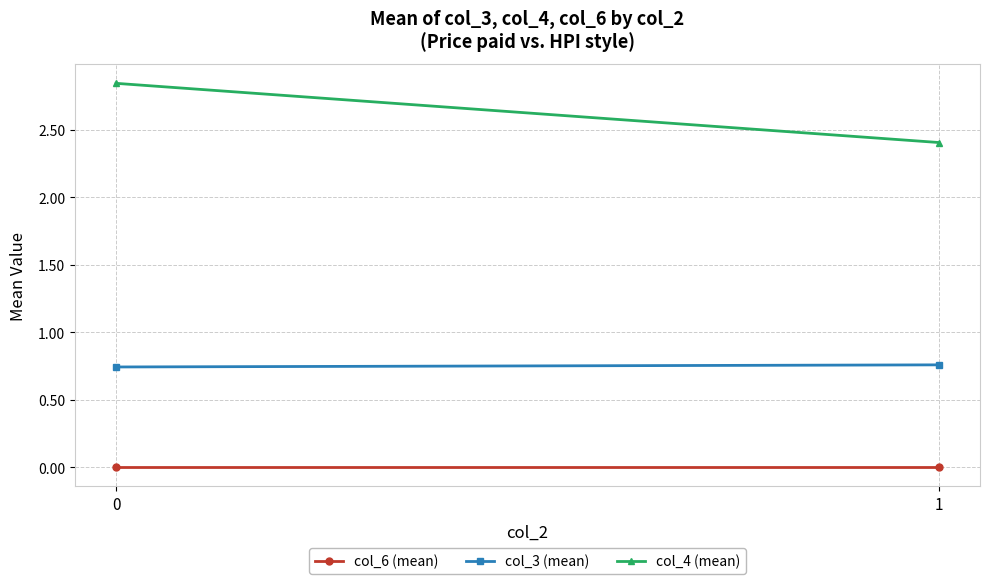

Rank the series at 0 from highest to lowest value.

col_4 (mean), col_3 (mean), col_6 (mean)